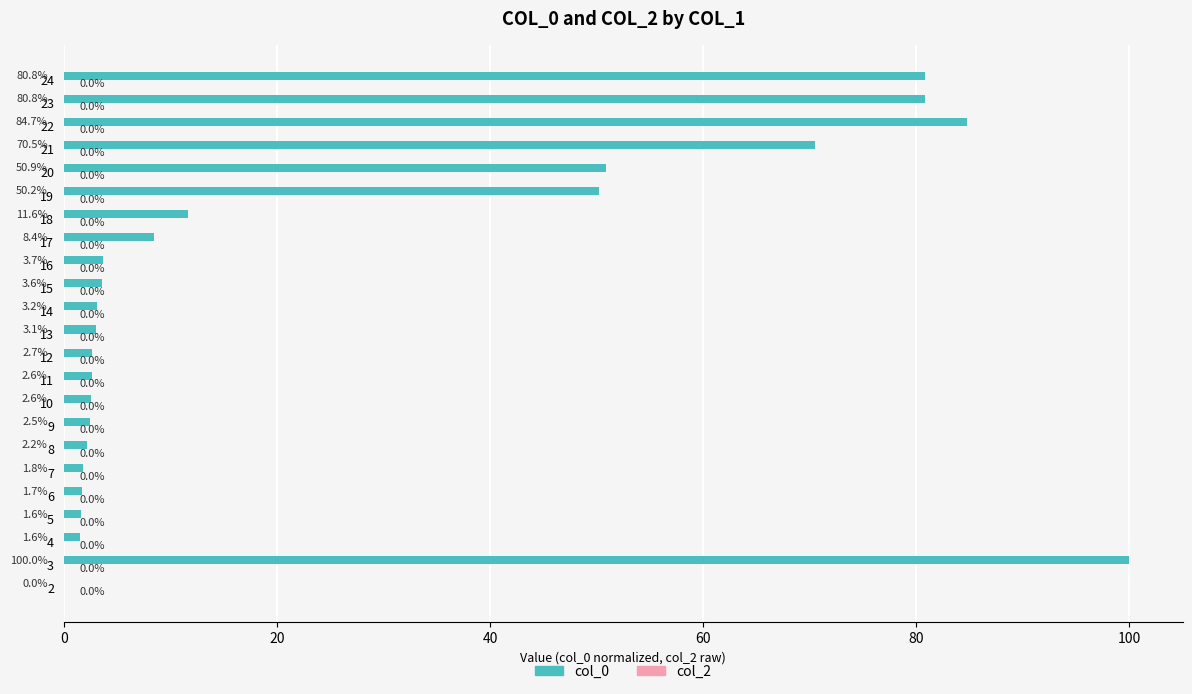

True or false: the data shows 2.2 at 8.

True